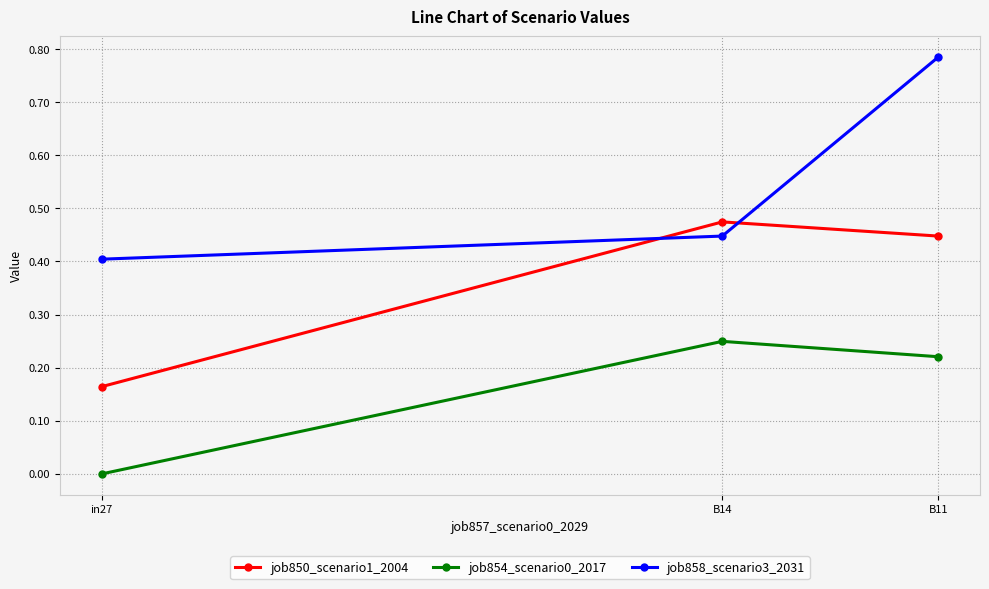

List the series in order of their overall mean, highest first.

job858_scenario3_2031, job850_scenario1_2004, job854_scenario0_2017